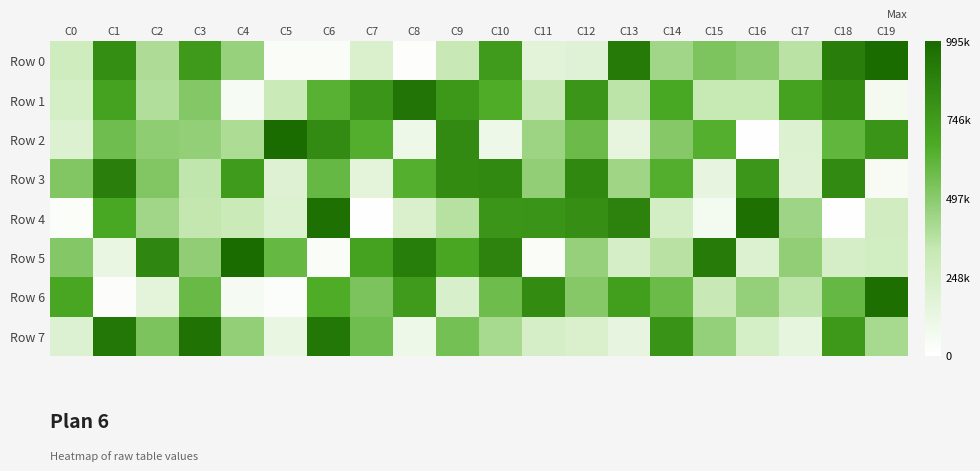

At which category is the sum across all series the highest?

C10